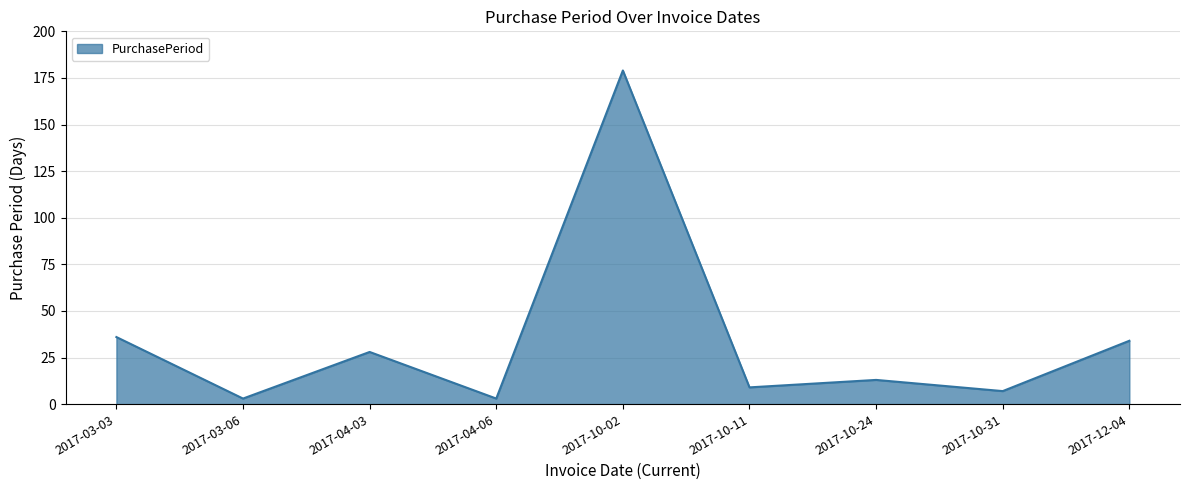

What is the difference between the values at 2017-10-31 and 2017-10-24?

6